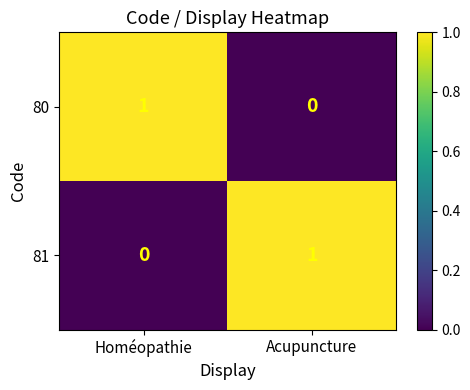

Is the value of 81 at Homéopathie greater than the value of 80 at Homéopathie?

No